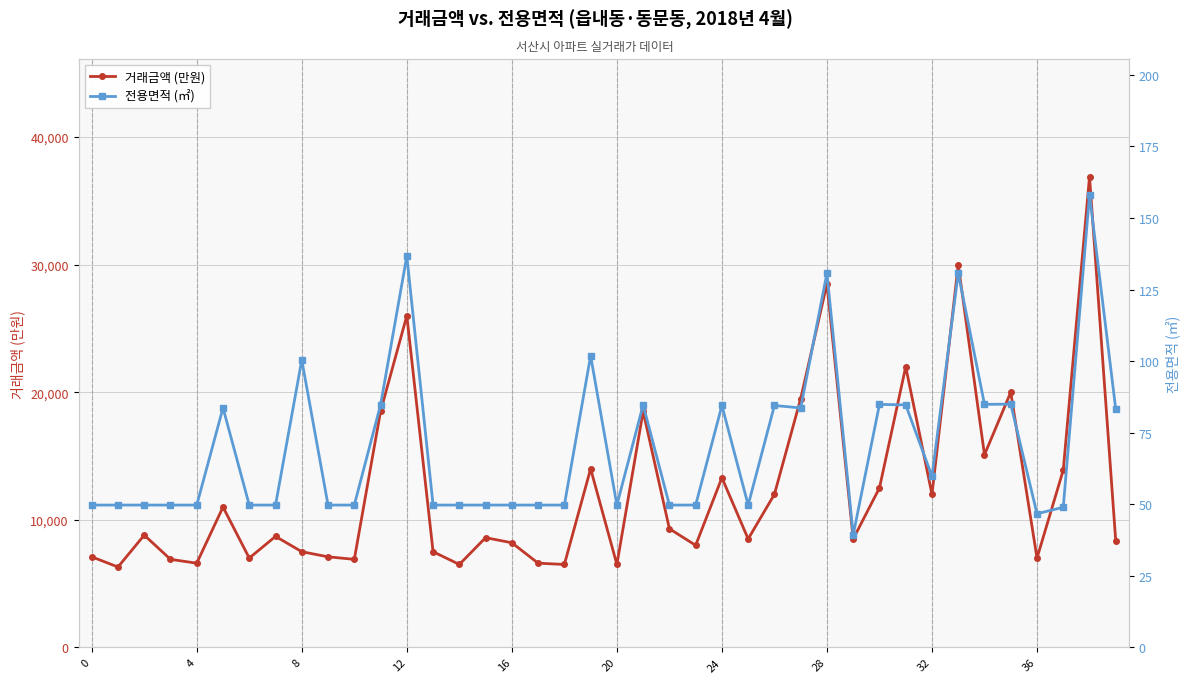

How many interior local valleys does the 거래금액 (만원) series have?

13